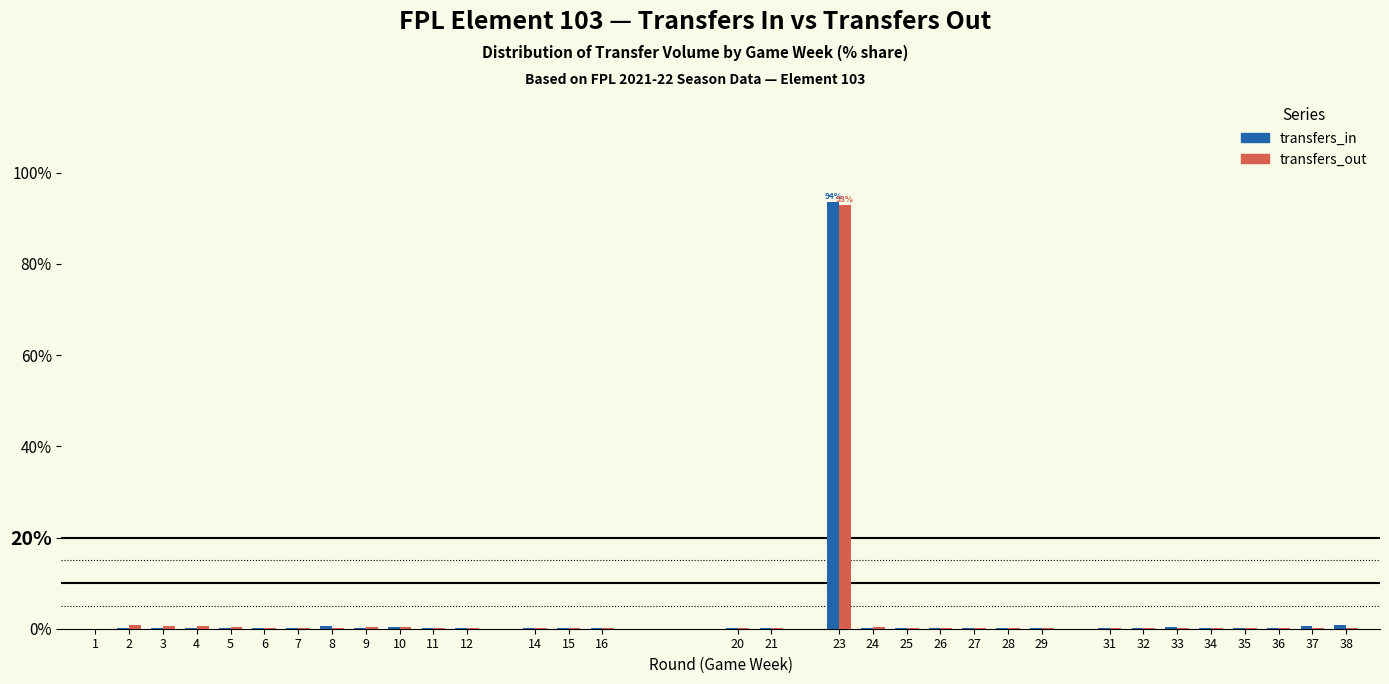

How many groups of bars are there?

32